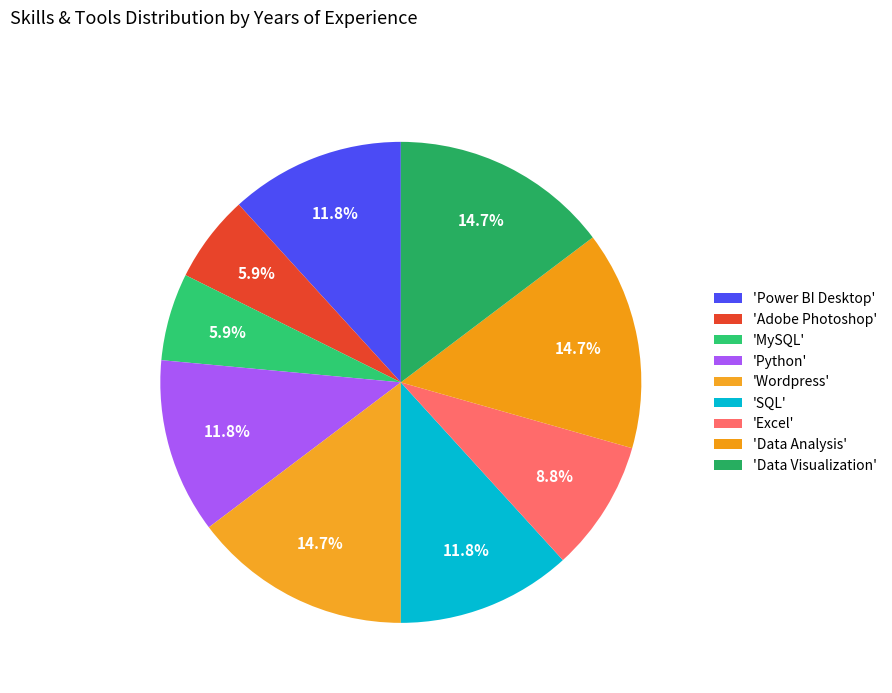

Is there a majority slice in this chart?

No